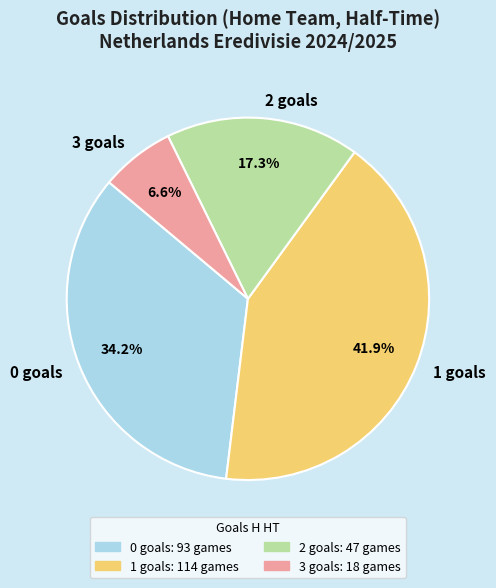

Is it true that 0 is 45% of the pie?

False